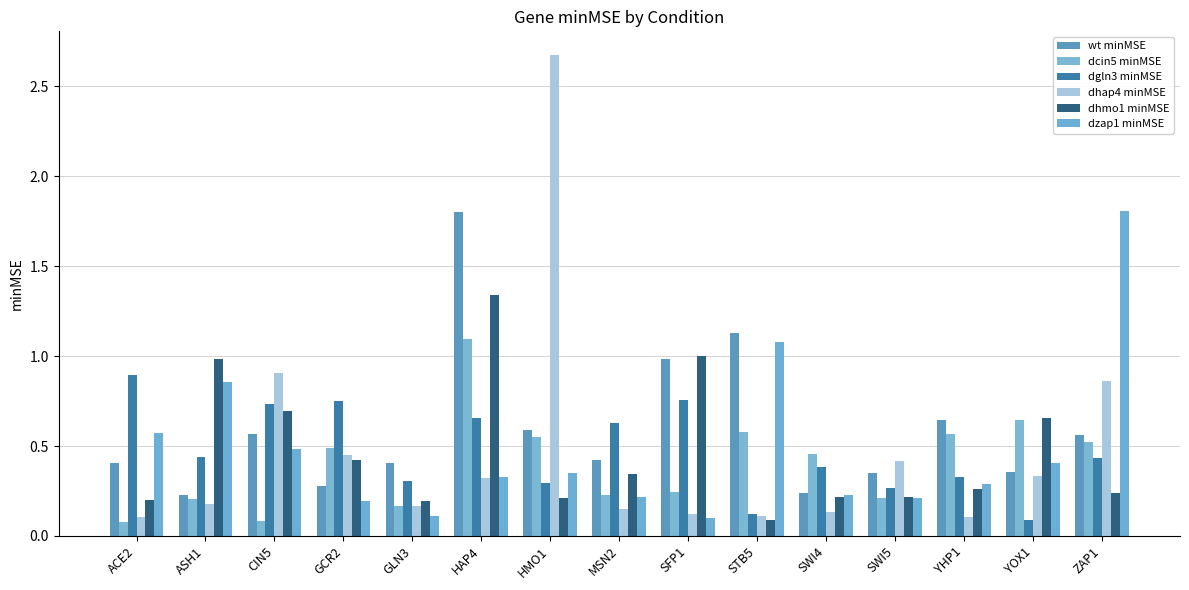

The value of wt minMSE at ZAP1 is 0.3. True or false?

False